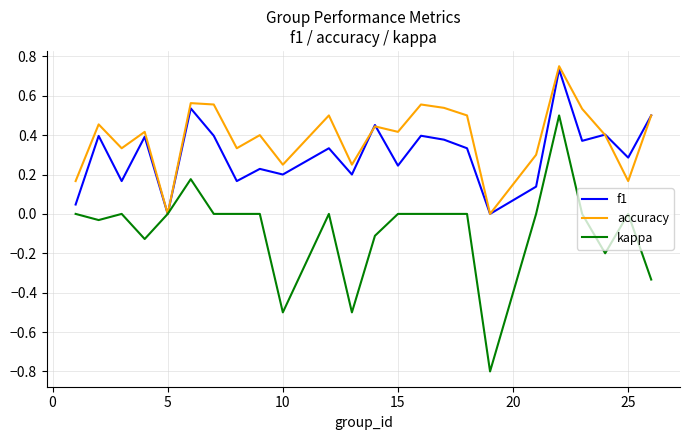

What is the minimum value for kappa?

-0.8